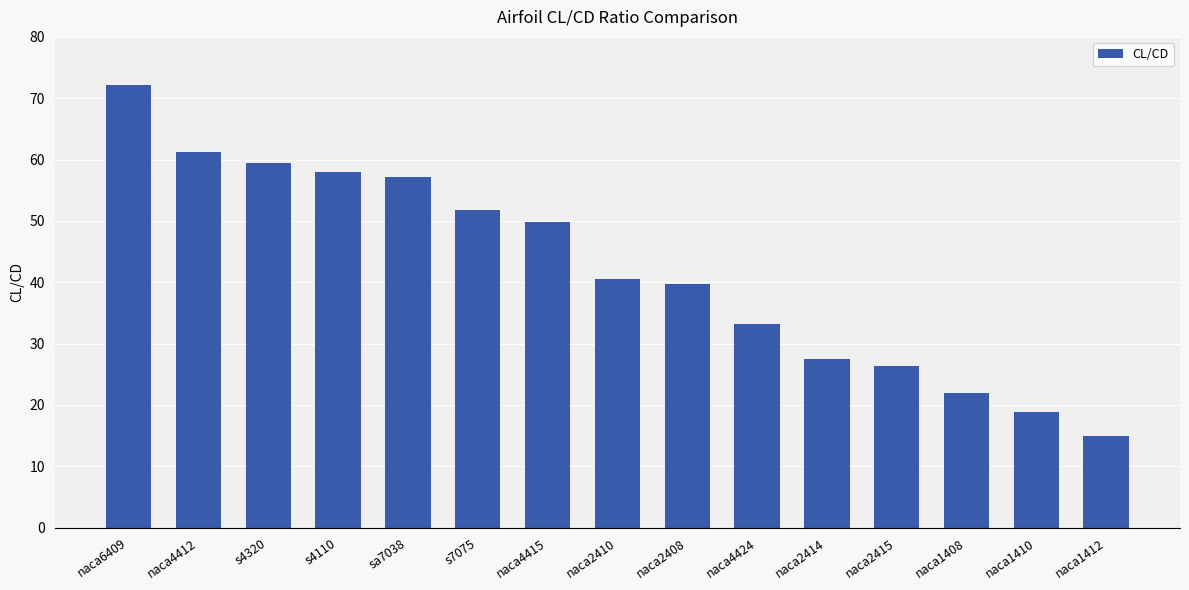

The value at naca2415 is 26.4. True or false?

True